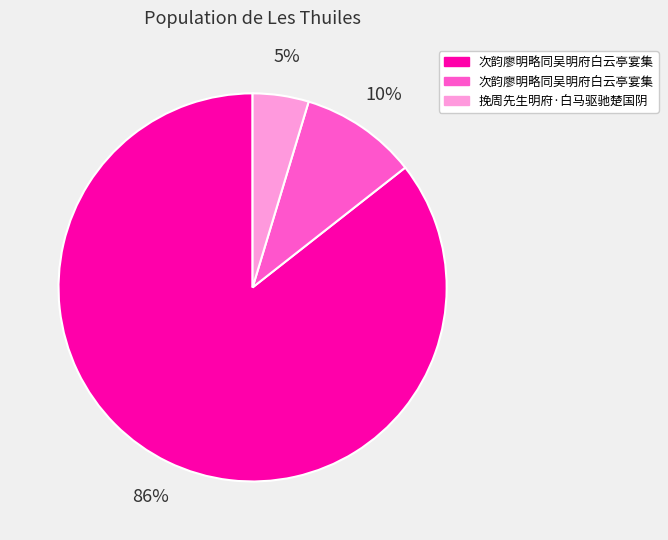

Is there any slice that represents more than half of the pie?

Yes